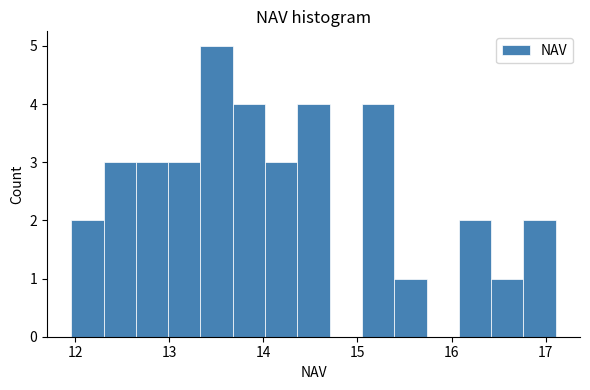

Around what value on the x-axis is the tallest bar? Give the approximate position of its centre, as read against the axis.

13.5